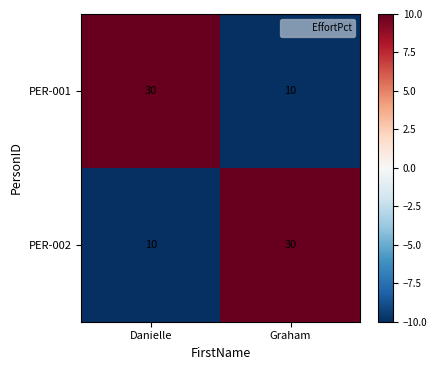

Reading left to right, what are all the values shown in this chart?

PER-001: Danielle=30	Graham=10
PER-002: Danielle=10	Graham=30